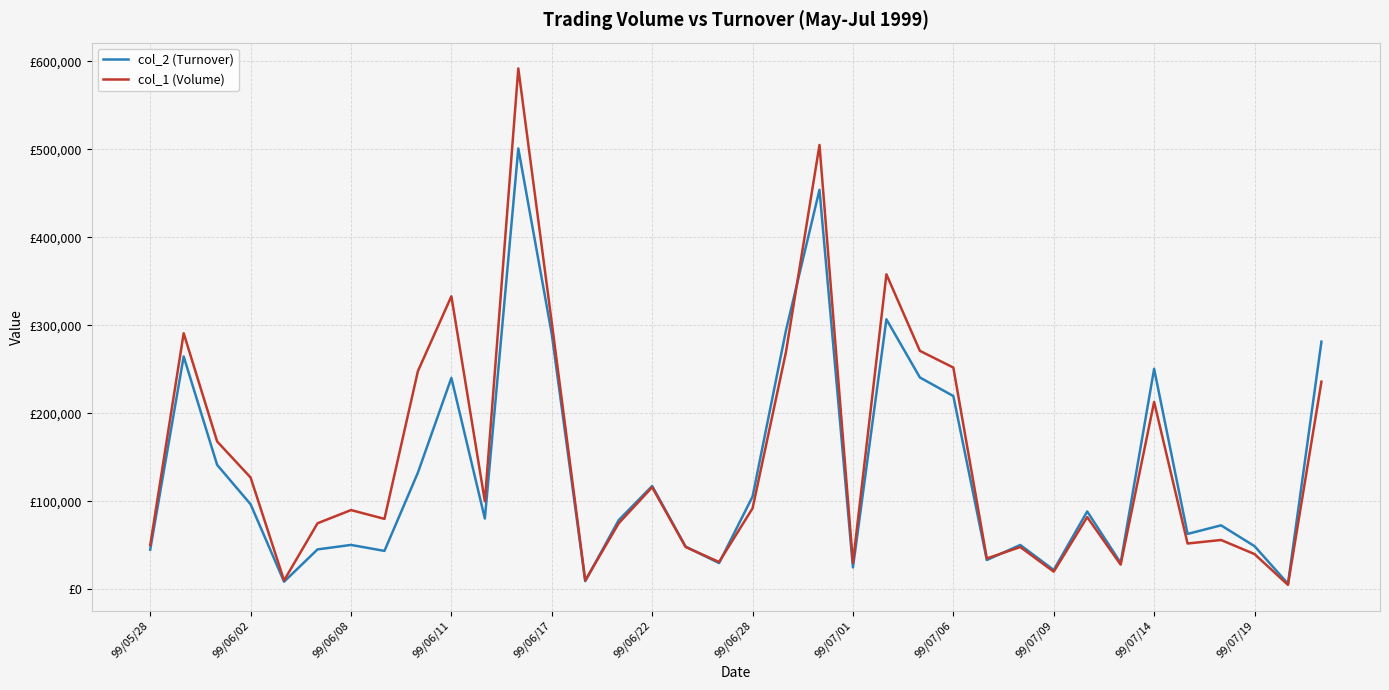

What are all the series names shown in the legend?

col_2 (Turnover), col_1 (Volume)